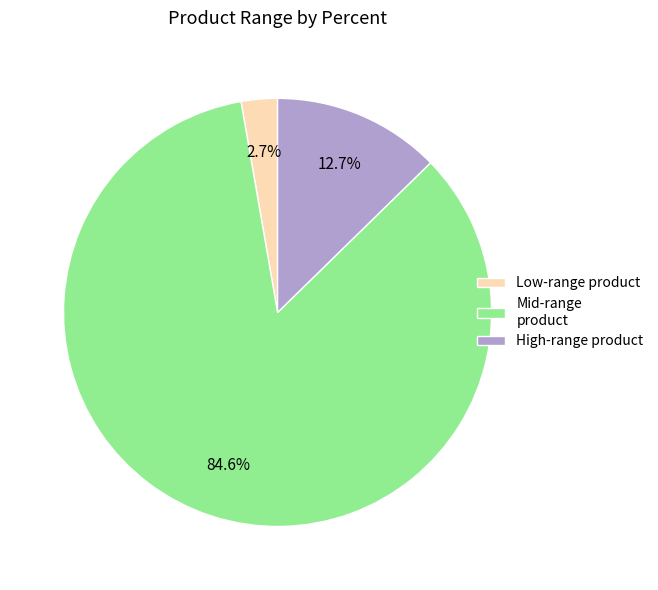

Does any single category account for the majority?

Yes